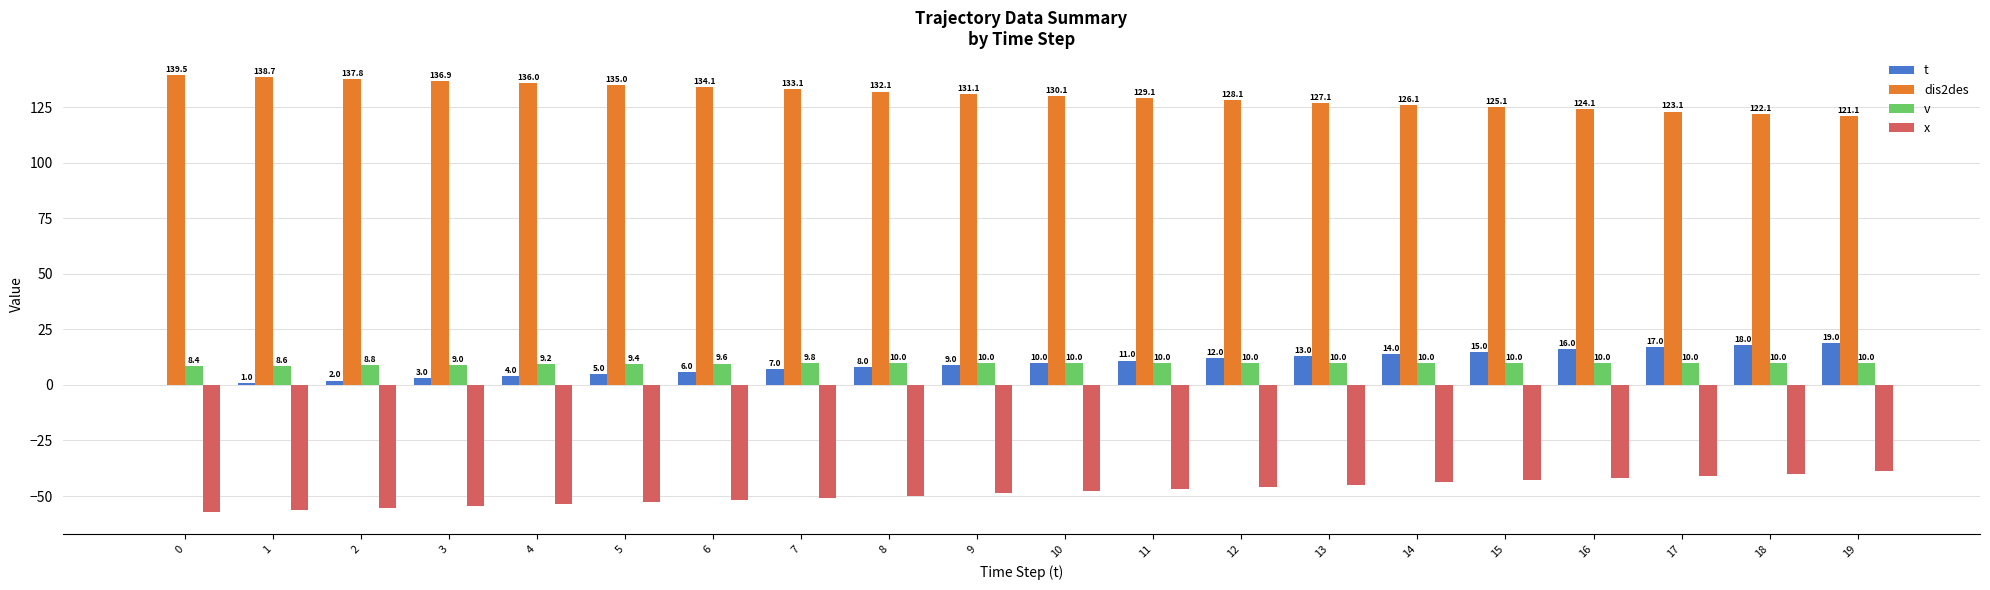

What is the sum of the v values at 2 and 12?

18.8